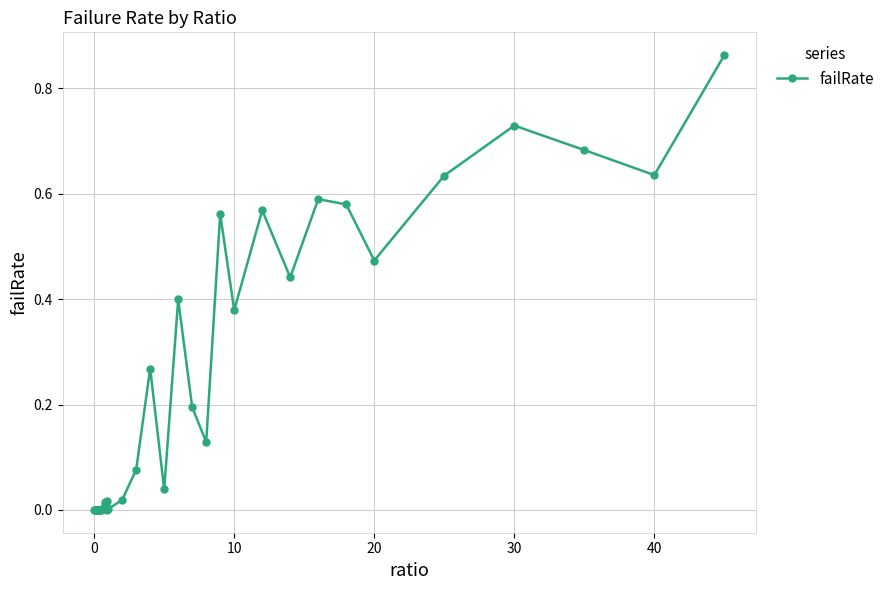

How many data points does each series have?

40